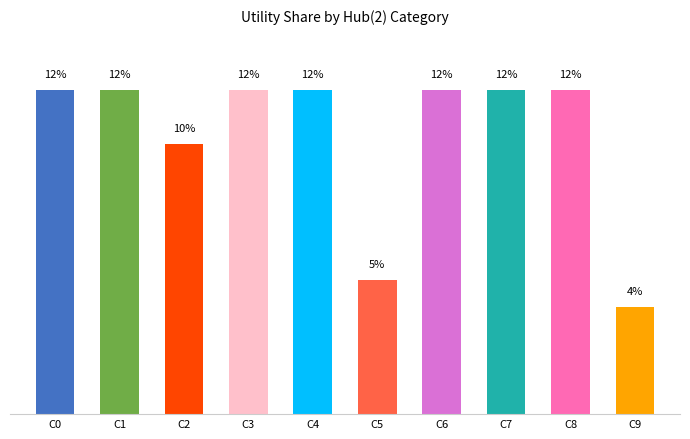

Reading left to right, extract all data points from this chart.

C0=11.7	C1=11.7	C2=9.7	C3=11.7	C4=11.7	C5=4.8	C6=11.7	C7=11.7	C8=11.7	C9=3.9